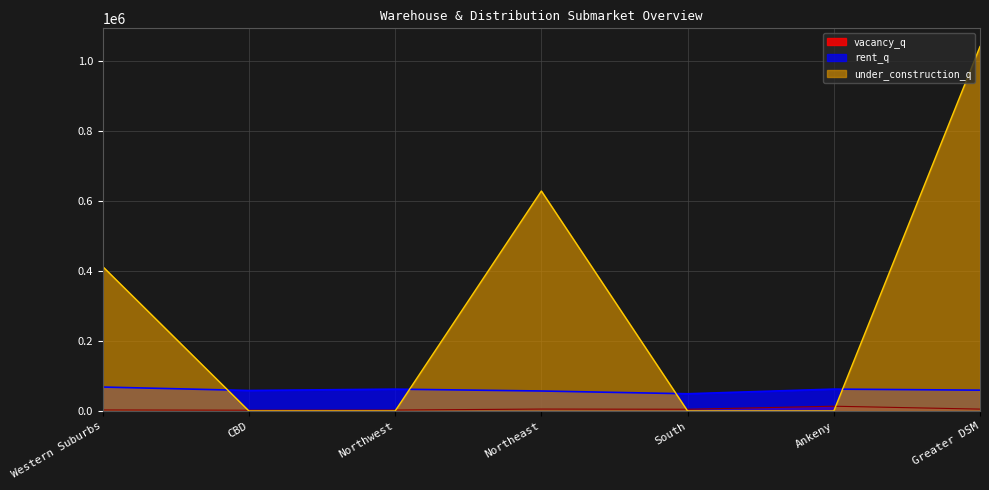

Which series changed the most between Ankeny and Greater DSM?

under_construction_q